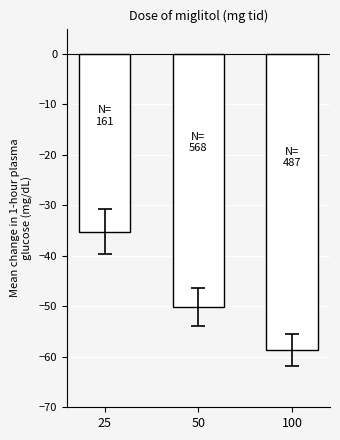

Reading right to left, list all the values displayed in this chart.

100=-58.6	50=-50.1	25=-35.2